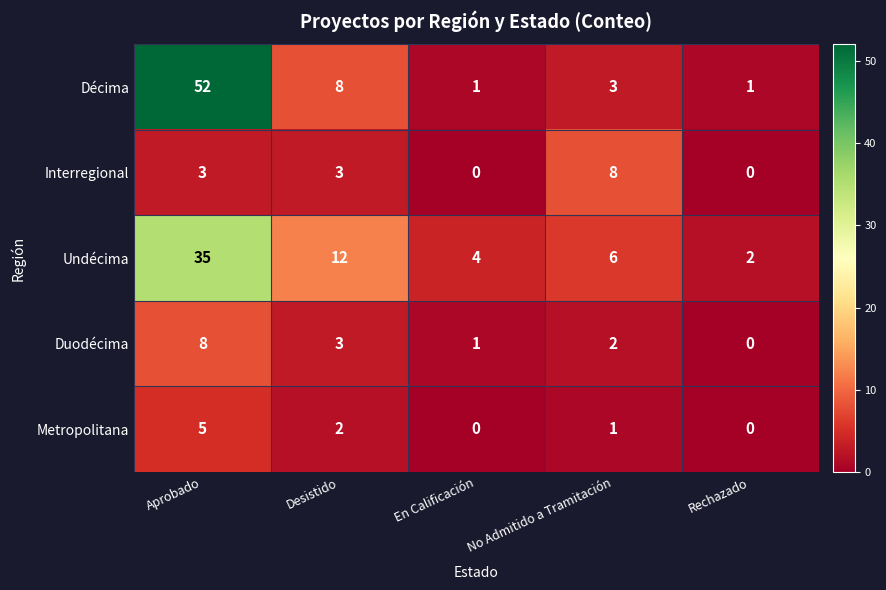

The Undécima series shows 1 at Rechazado. True or false?

False